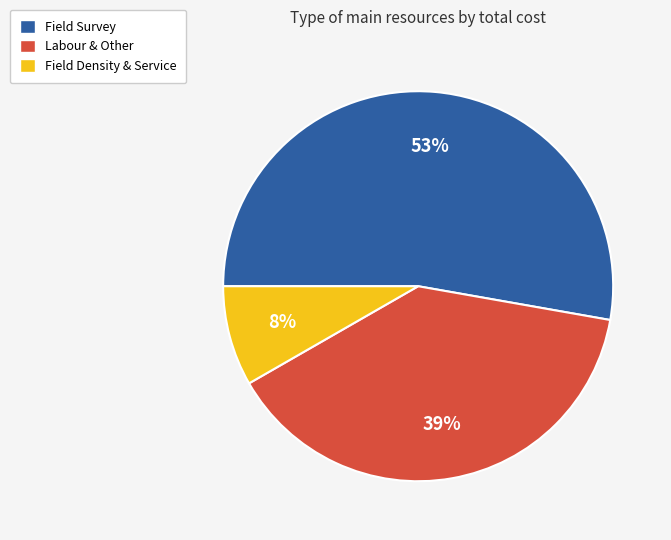

Is there a majority slice in this chart?

Yes